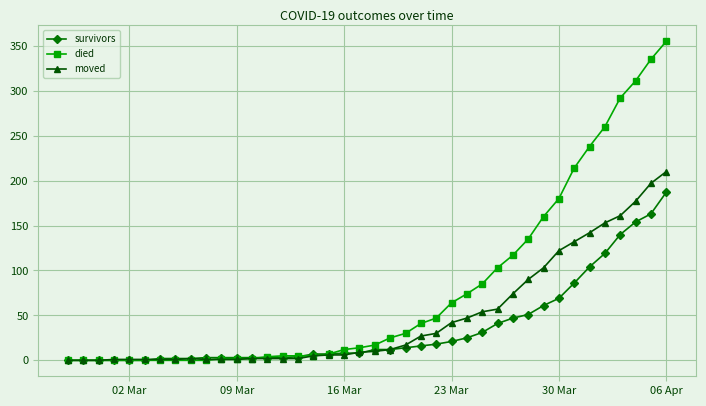

What is the value of the died point at the 38th from the left?

311